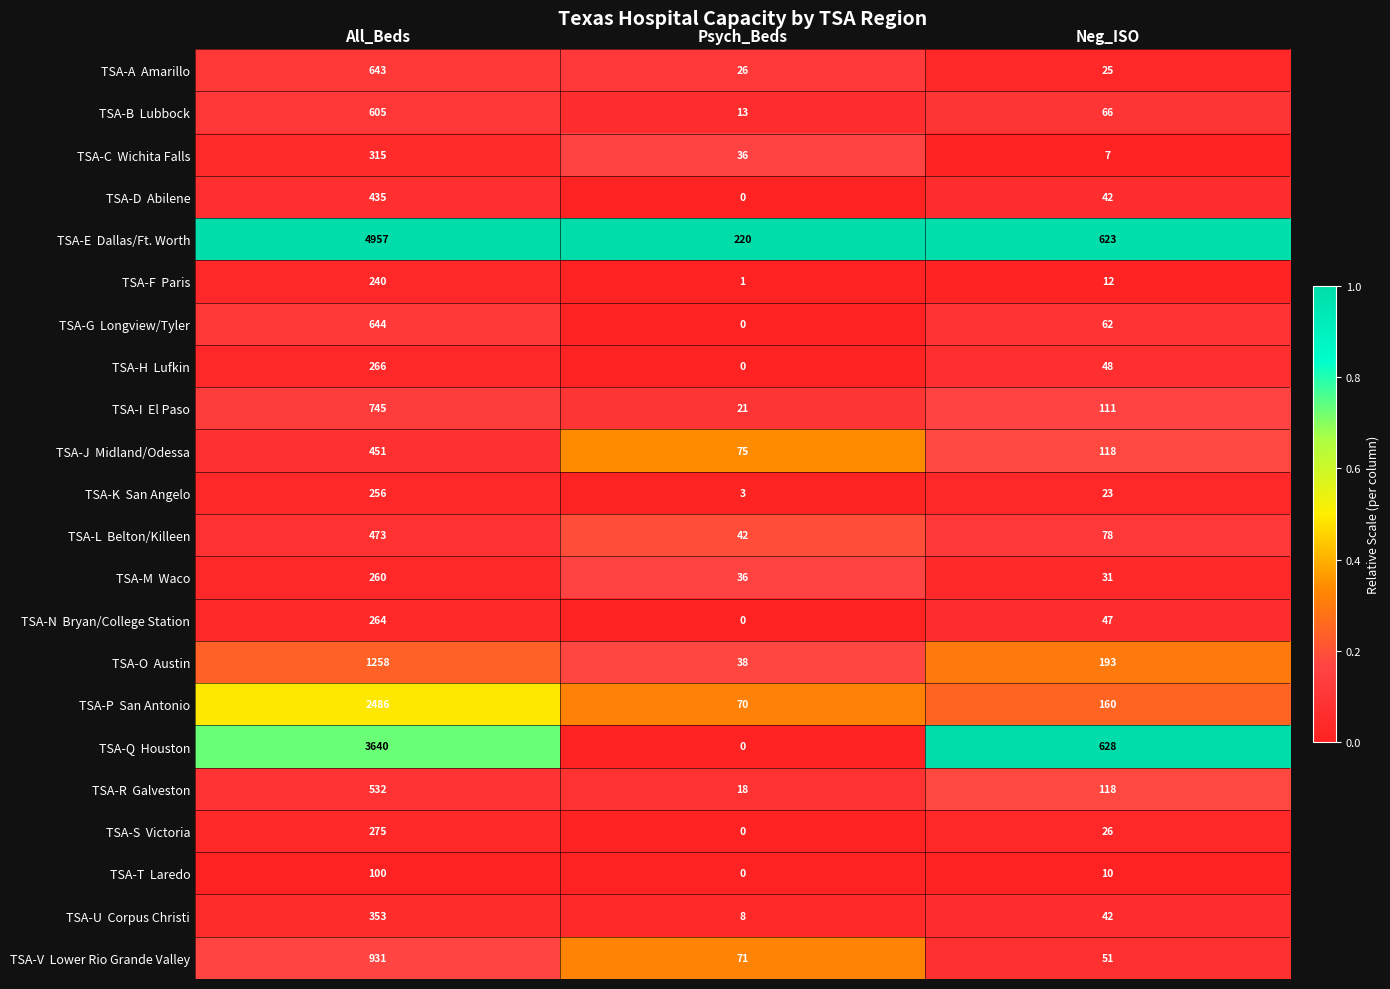

What is the difference between the highest and lowest values at Psych_Beds?

220